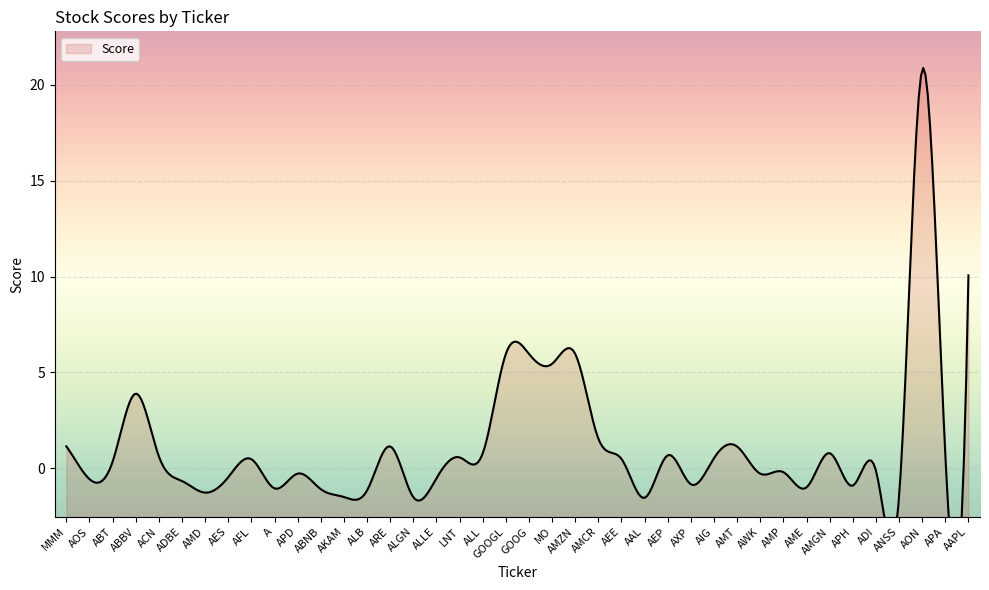

What is the change in value from A to ARE?

+2.2